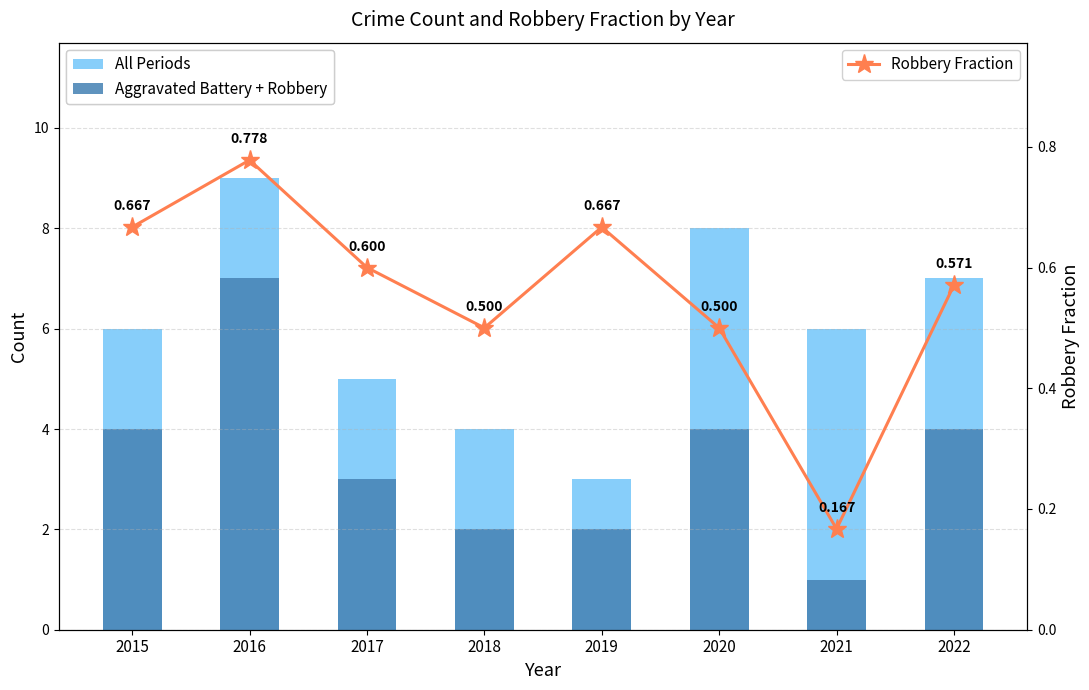

What is the sum of the Robbery Fraction values at 2019 and 2020?

1.2